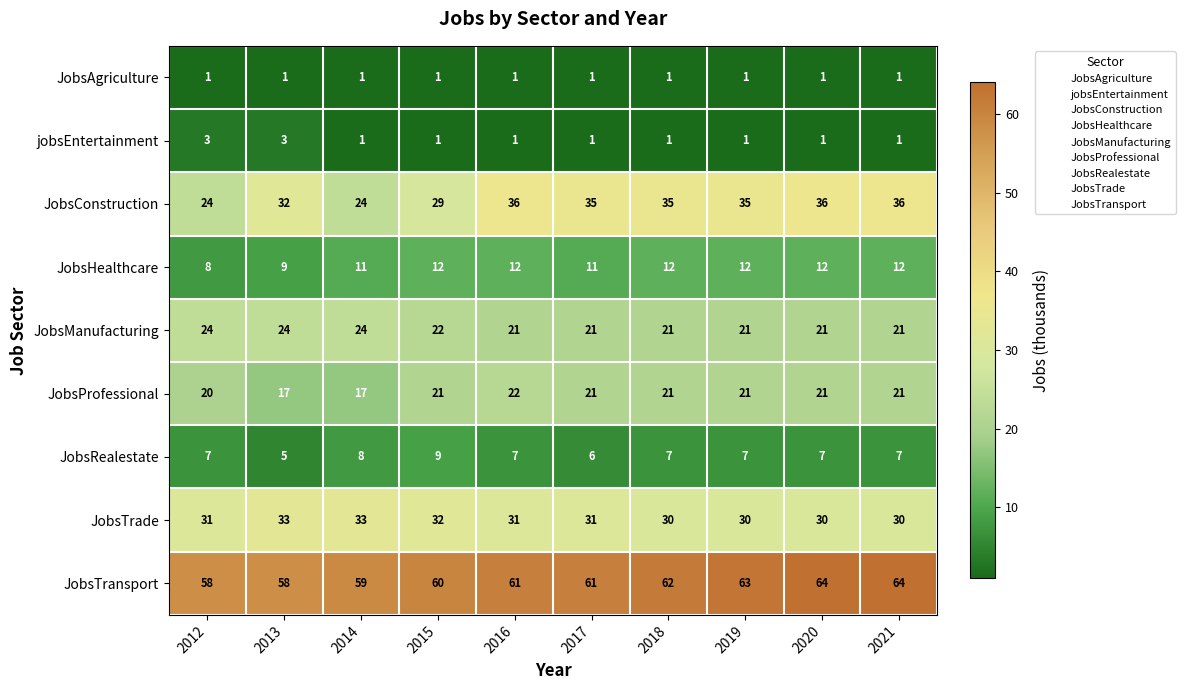

Read the JobsManufacturing value at 2012.

24